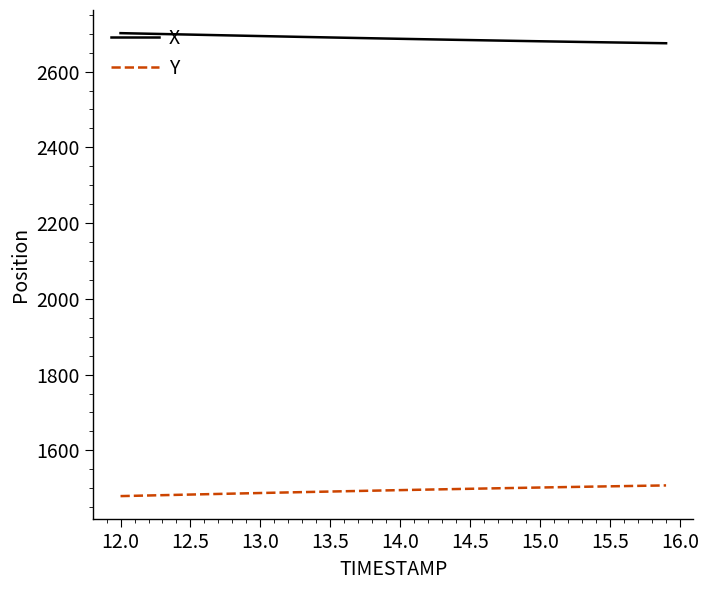

Rank the series by their average value, from lowest to highest.

Y, X